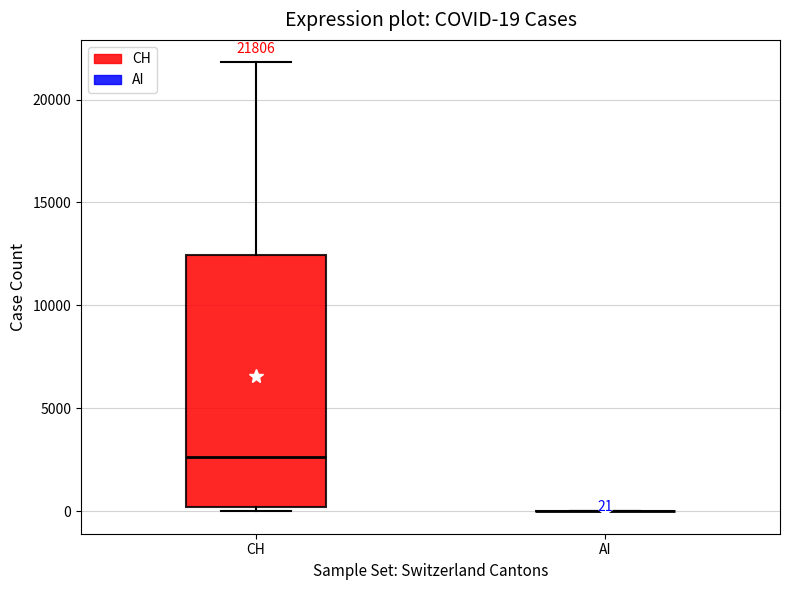

Comparing the boxes themselves (not the whiskers), which one is the tallest?

CH